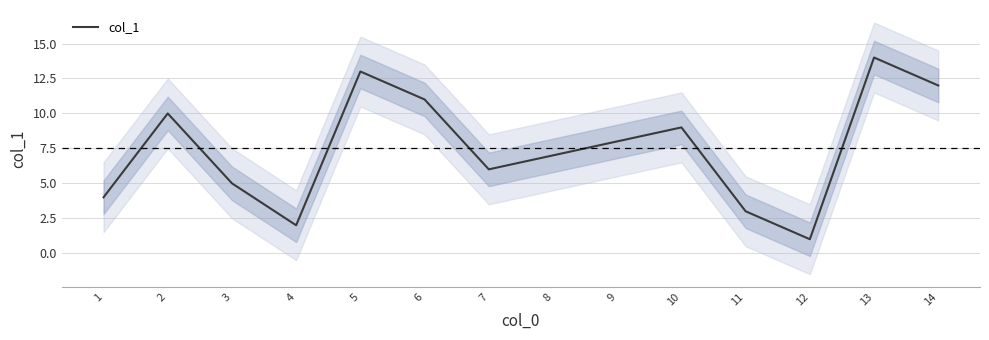

How many values exceed 8?

6